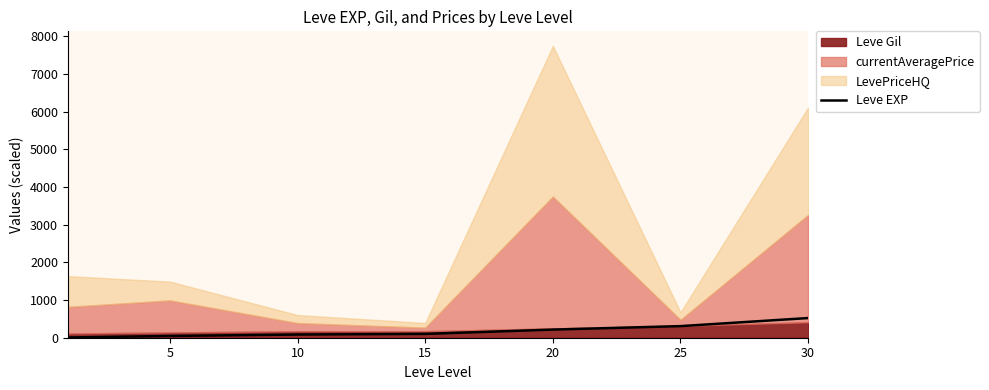

What is the ratio of the value at 15 to the value at 30?

0.2